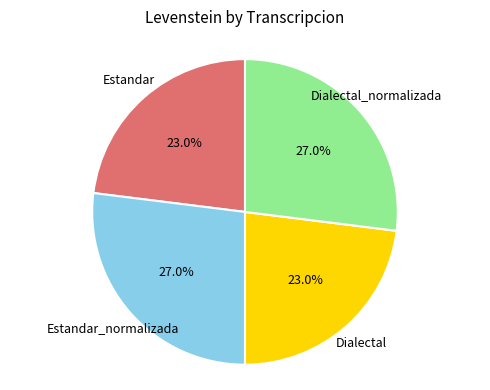

Count the number of slices in the pie.

4